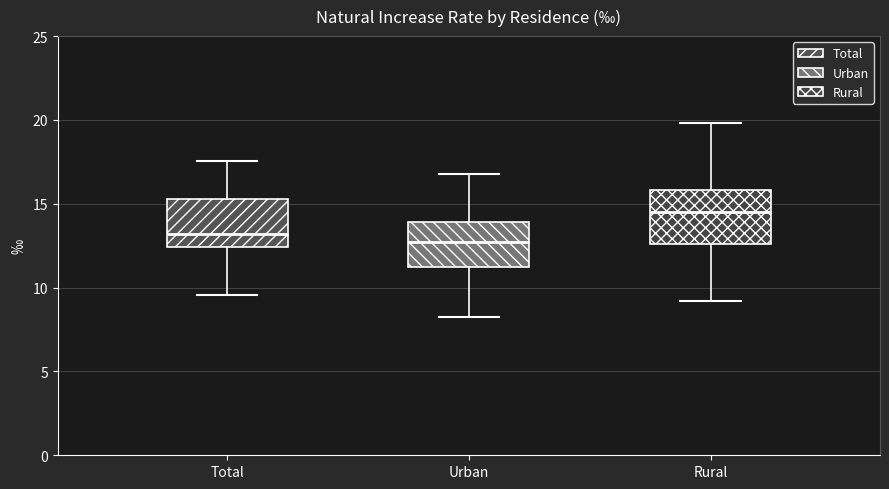

Which box has the highest median line?

Rural